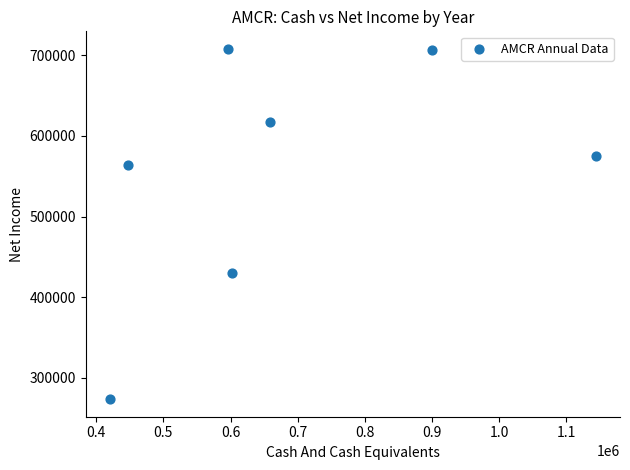

What is the average Y value?

553514